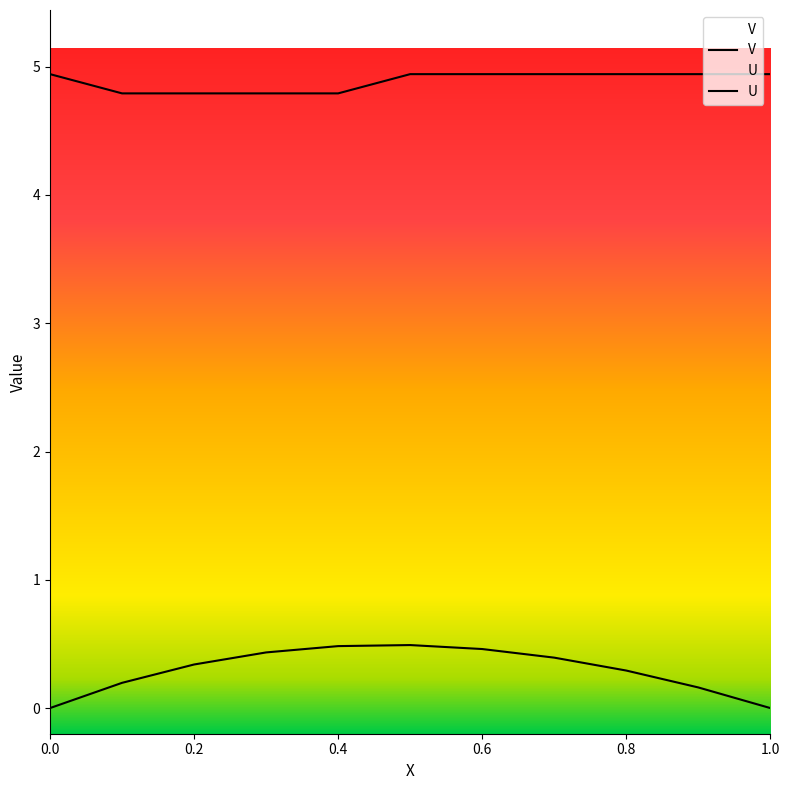

What is the total value across all series at 0?

4.9